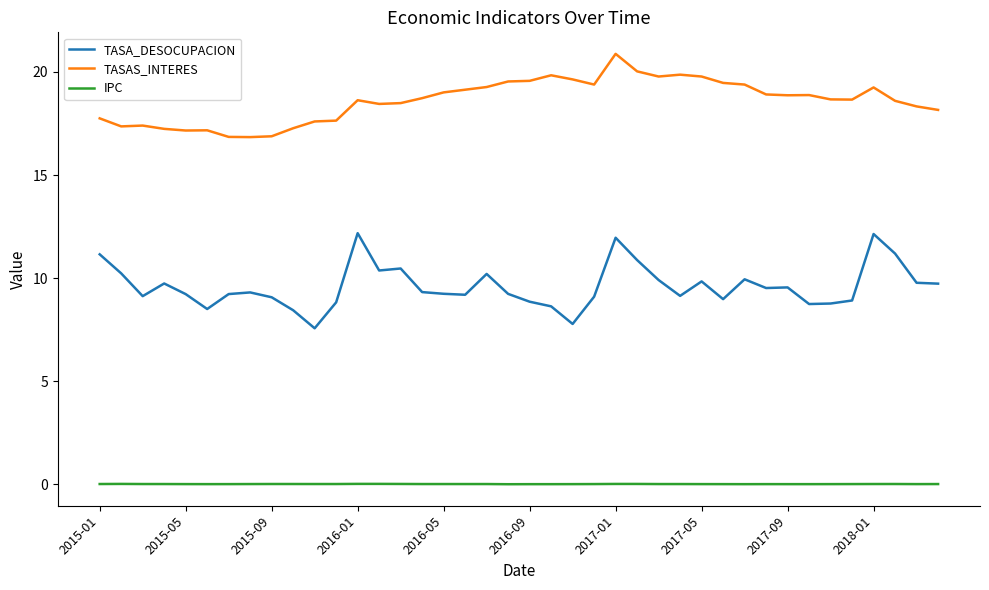

True or false: TASAS_INTERES and IPC intersect in this chart.

False